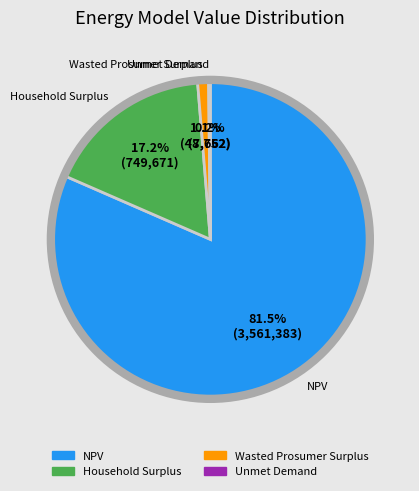

What is the largest slice in the pie chart?

NPV